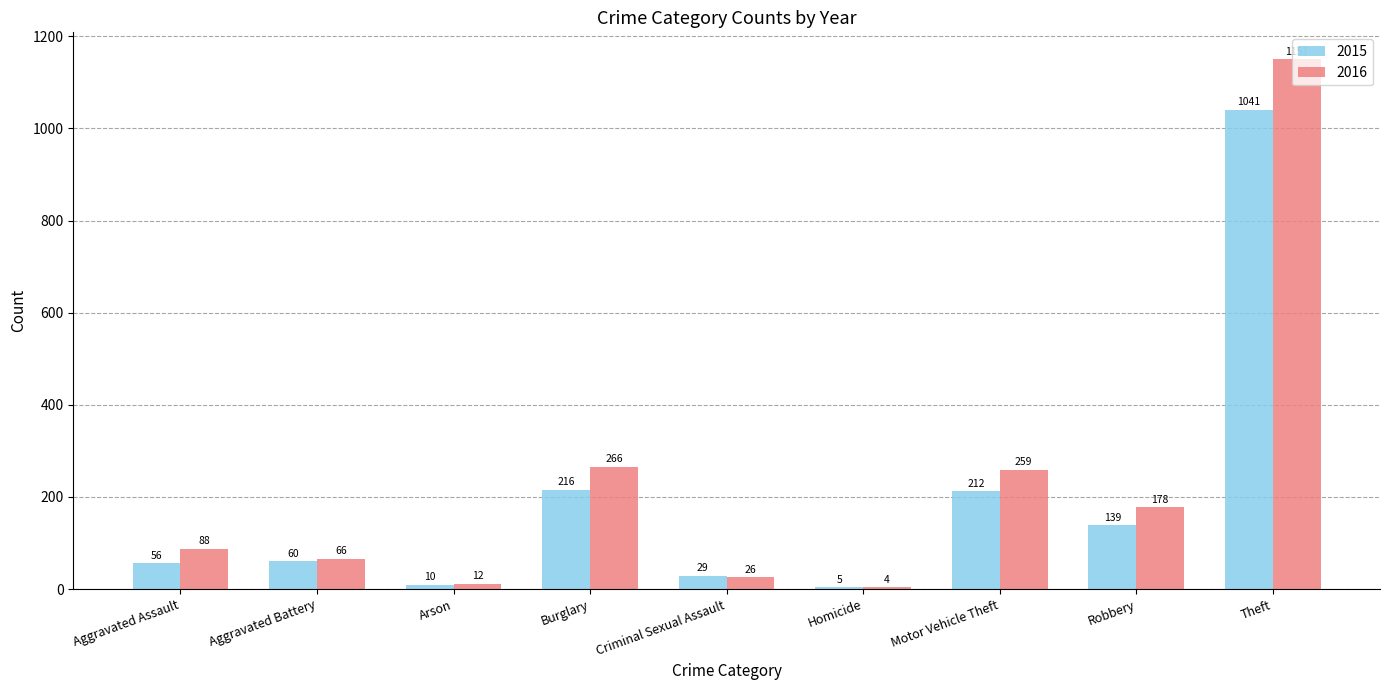

How many categories are shown in the chart?

9